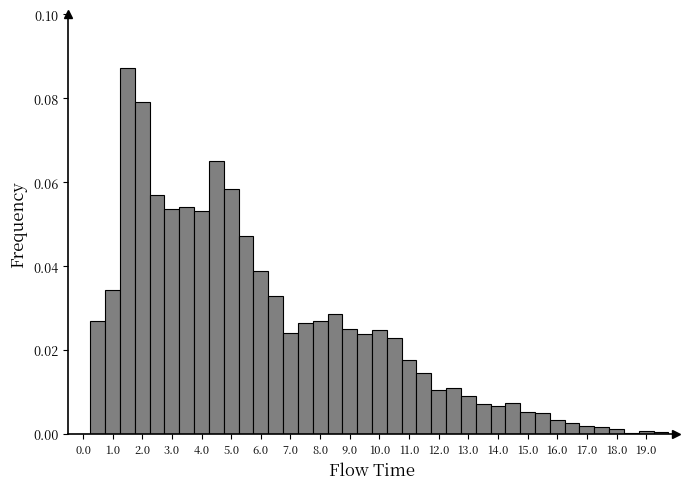

Reading left to right, list every bar in this chart as the range it spans on the x-axis followed by its height. Neither the bar edges nor the heights are printed on the chart, so give them approximately, as read against the axes.

-0.25 to 0.25: 0
0.25 to 0.75: 0.026
0.75 to 1.25: 0.034
1.25 to 1.75: 0.088
1.75 to 2.25: 0.080
2.25 to 2.75: 0.056
2.75 to 3.25: 0.054
3.25 to 3.75: 0.054
3.75 to 4.25: 0.054
4.25 to 4.75: 0.066
4.75 to 5.25: 0.058
5.25 to 5.75: 0.048
5.75 to 6.25: 0.038
6.25 to 6.75: 0.032
6.75 to 7.25: 0.024
7.25 to 7.75: 0.026
7.75 to 8.25: 0.028
8.25 to 8.75: 0.028
8.75 to 9.25: 0.026
9.25 to 9.75: 0.024
9.75 to 10.25: 0.024
10.25 to 10.75: 0.022
10.75 to 11.25: 0.018
11.25 to 11.75: 0.014
11.75 to 12.25: 0.010
12.25 to 12.75: 0.010
12.75 to 13.25: 0.010
13.25 to 13.75: 0.008
13.75 to 14.25: 0.006
14.25 to 14.75: 0.008
14.75 to 15.25: 0.006
15.25 to 15.75: 0.004
15.75 to 16.25: 0.004
16.25 to 16.75: 0.002
16.75 to 17.25: under 0.002
17.25 to 17.75: under 0.002
17.75 to 18.25: under 0.002
18.25 to 18.75: under 0.002
18.75 to 19.25: under 0.002
19.25 to 19.75: under 0.002